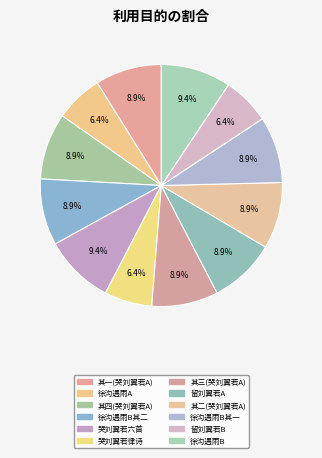

Is there a majority slice in this chart?

No